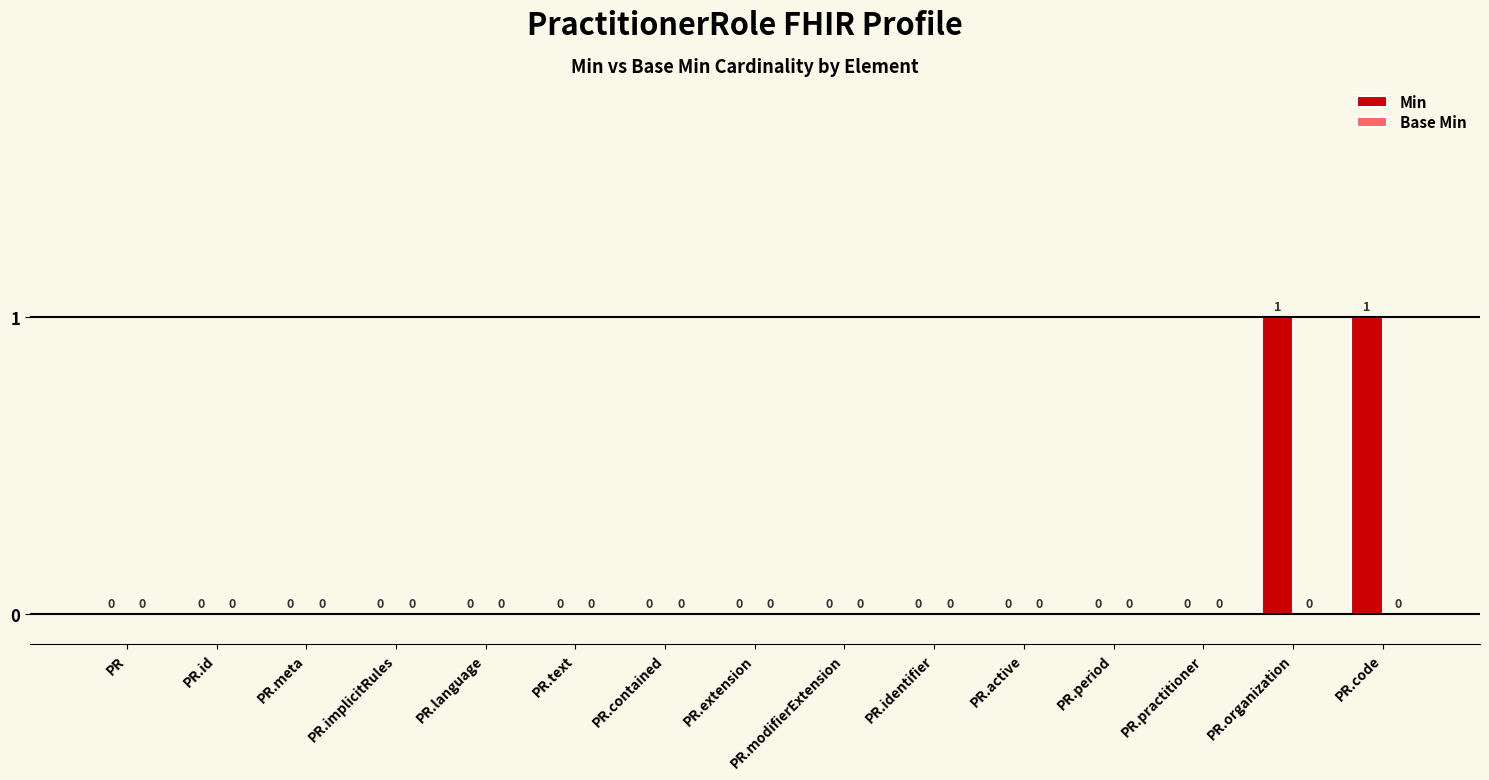

What is the change in value from PR.modifierExtension to PR.organization?

+1